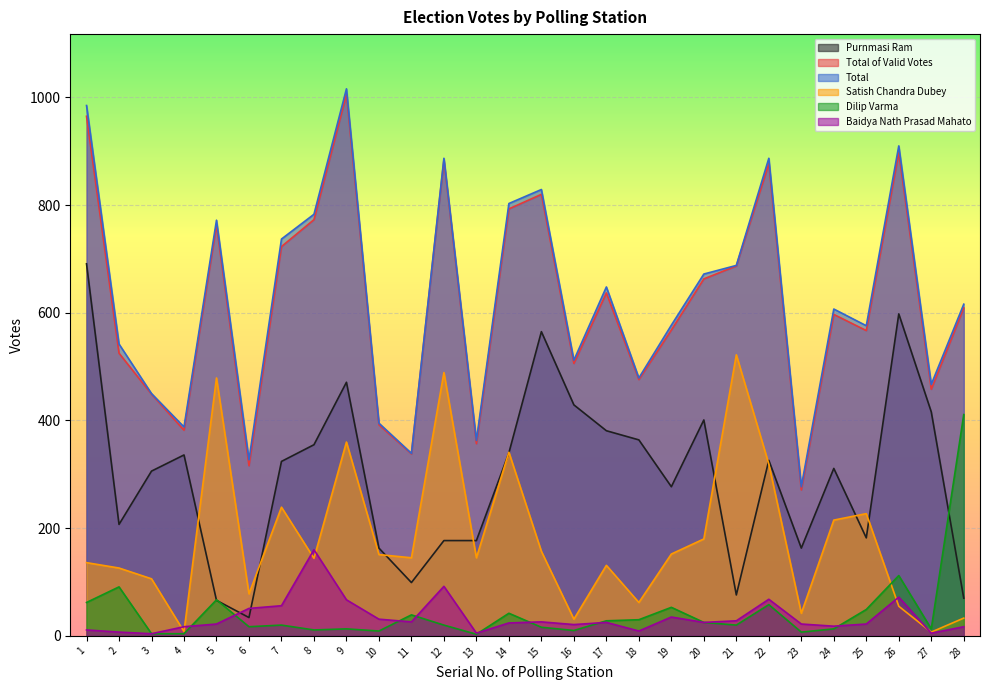

What are all the series names shown in the legend?

Purnmasi Ram, Total of Valid Votes, Total, Satish Chandra Dubey, Dilip Varma, Baidya Nath Prasad Mahato